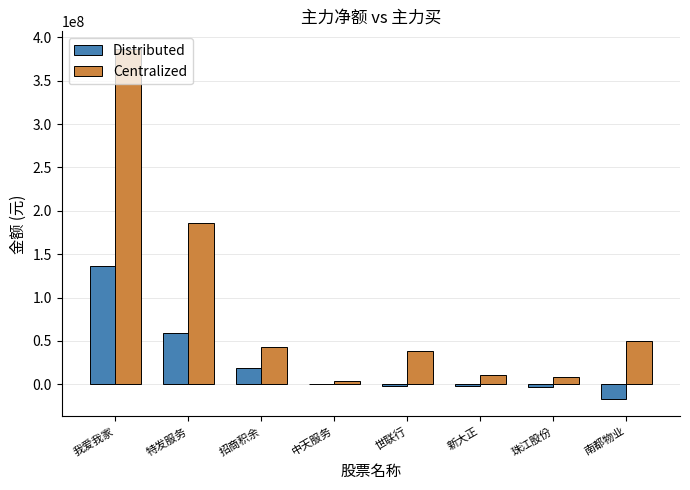

How many series are shown in this chart?

2